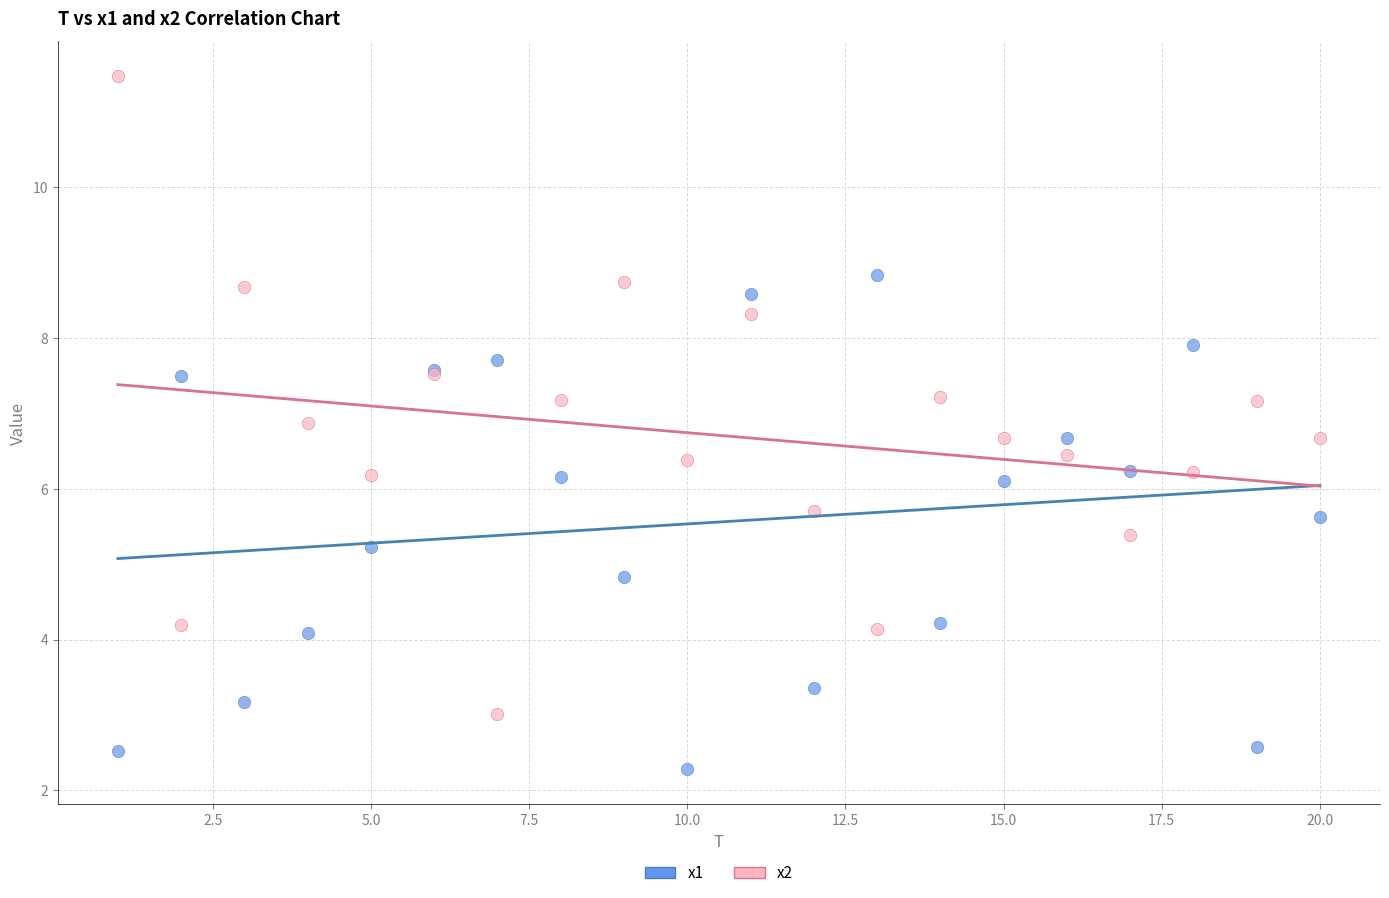

Which series has the largest Y range (max minus min)?

x2